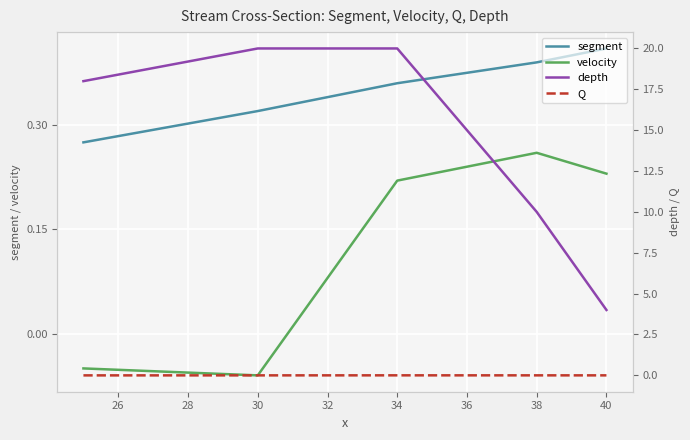

How many velocity values are between 0 and 1?

3